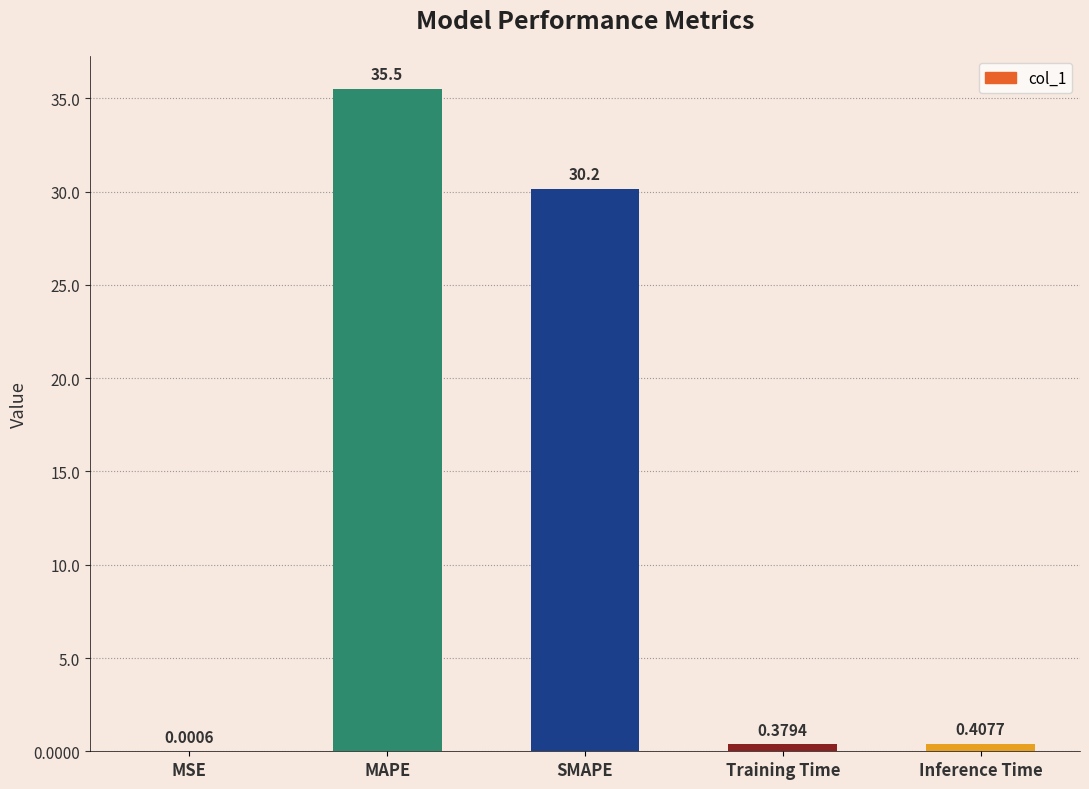

True or false: the data shows 59.6 at MAPE.

False